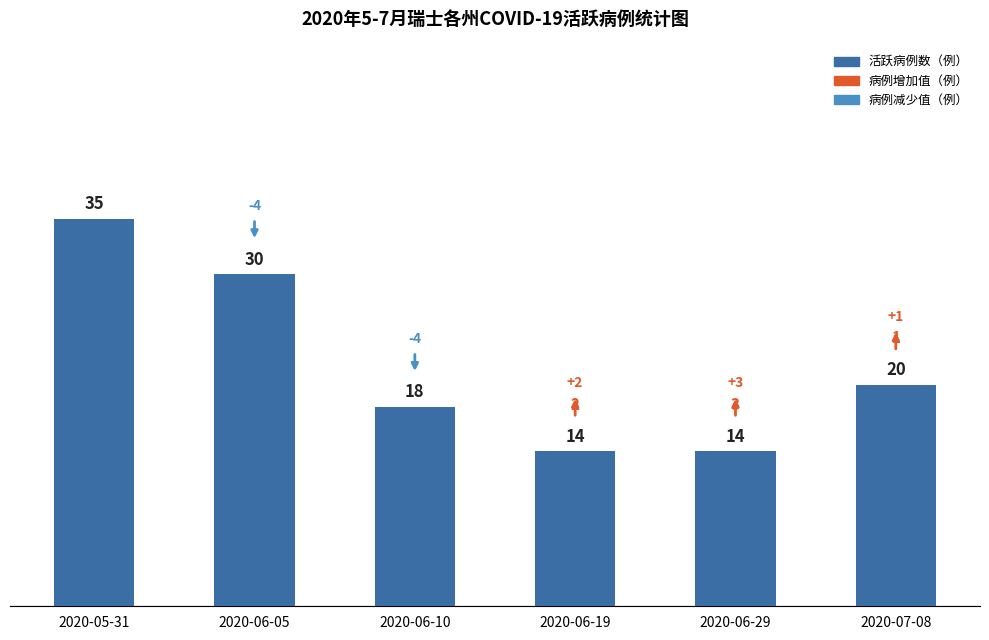

What is the difference between the second highest and minimum values?

16